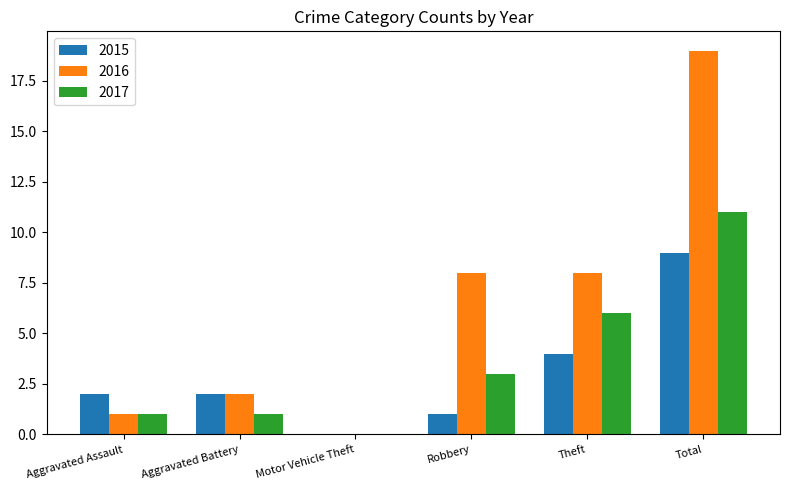

Which series has the largest total across all categories?

2016